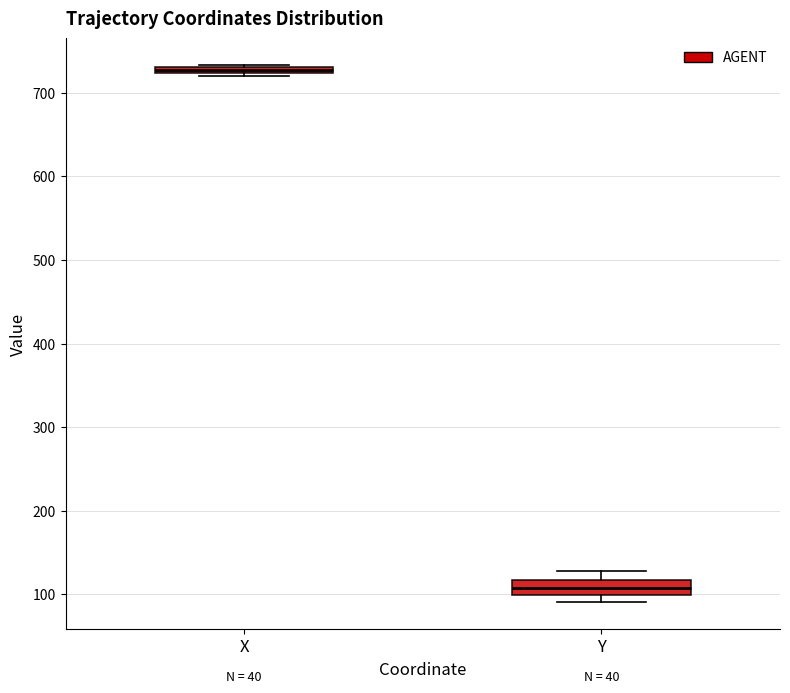

Where is the lower edge of the box for X on the y-axis? The values are not printed on the chart, so give them approximately, as read against the axis.

720